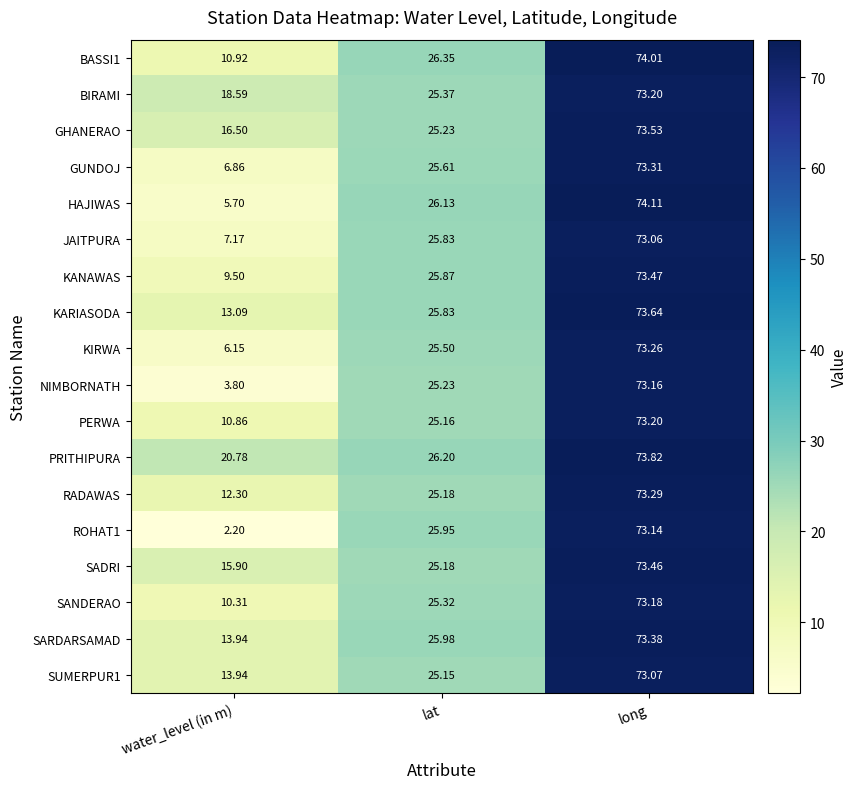

Is the value of PRITHIPURA at lat greater than the value of GUNDOJ at water_level (in m)?

Yes